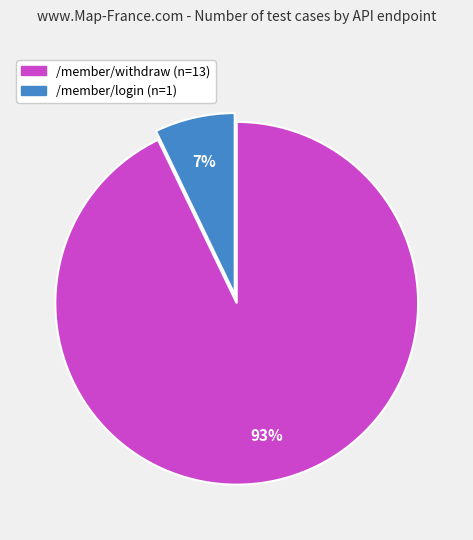

To the nearest percent, what is the difference between the largest and smallest slice percentages?

86%